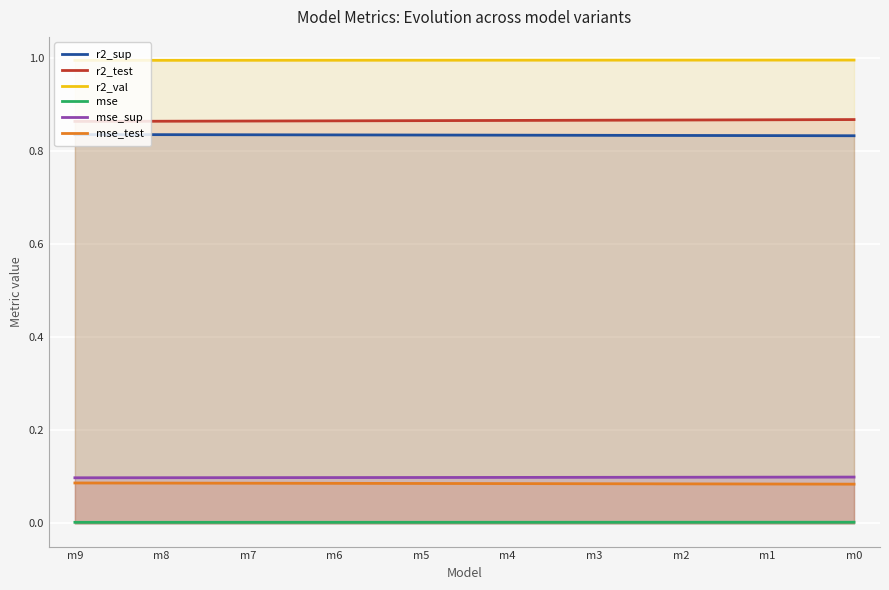

What is the spread (max minus min) of values at m5?

1.0